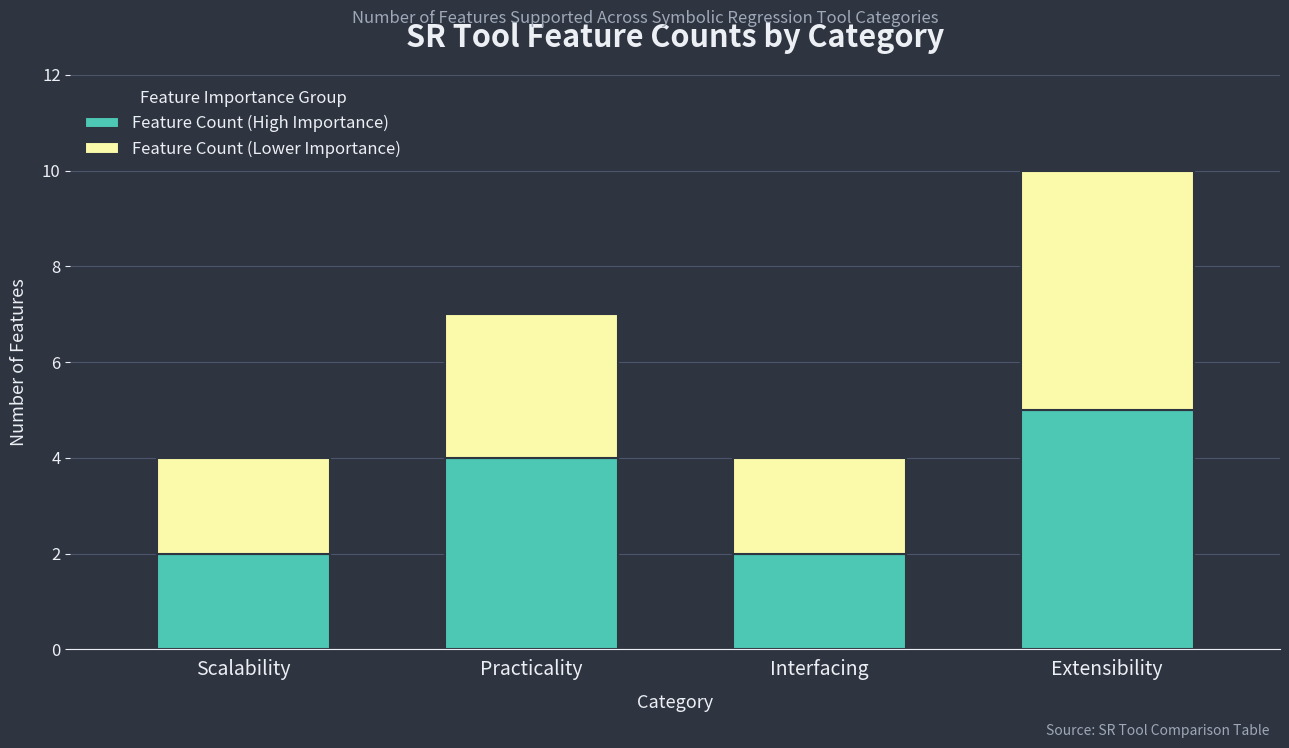

Which category has the highest value in the Feature Count (High Importance) series?

Extensibility